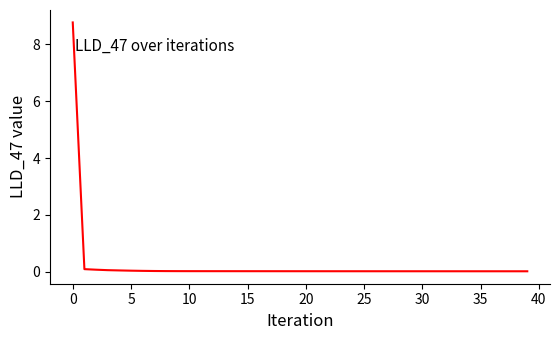

What is the greatest value displayed?

8.8